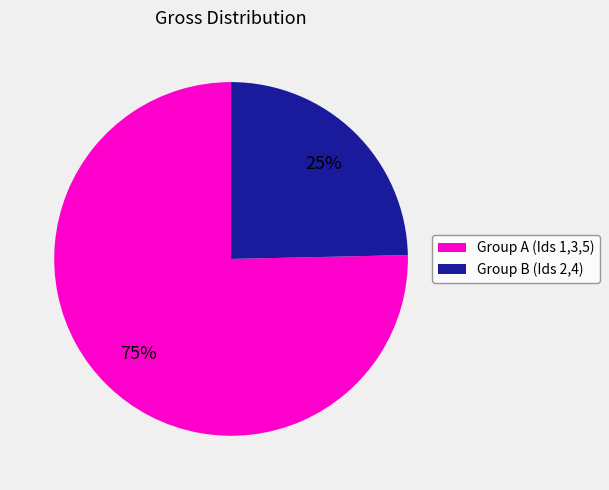

To the nearest percent, what is the average slice percentage?

50%